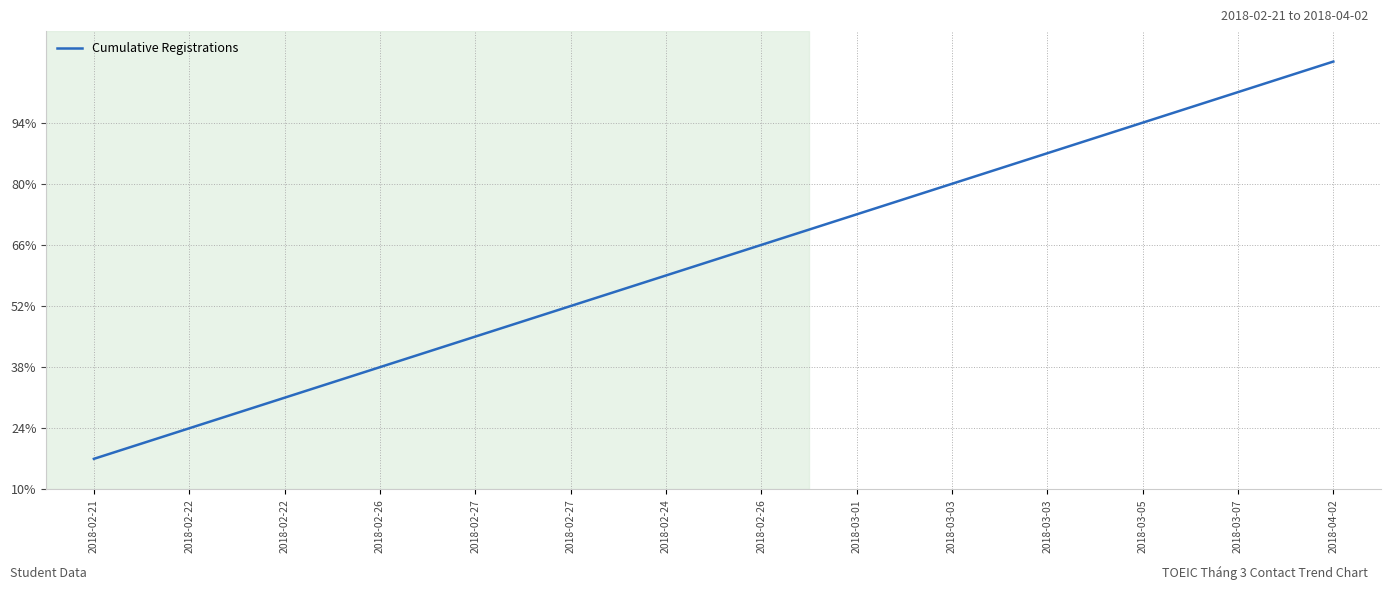

What is the label of the 10th point from the right?

2018-02-27